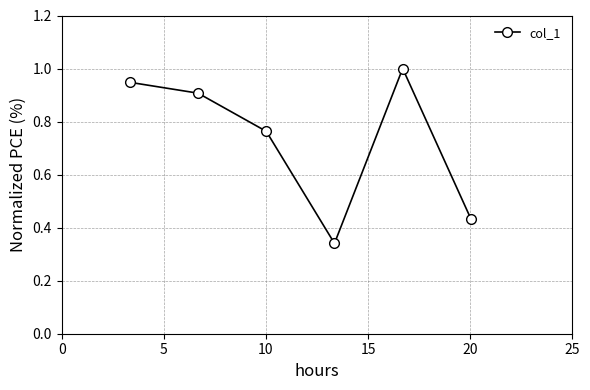

What is the difference between the second highest and second lowest values?

0.5